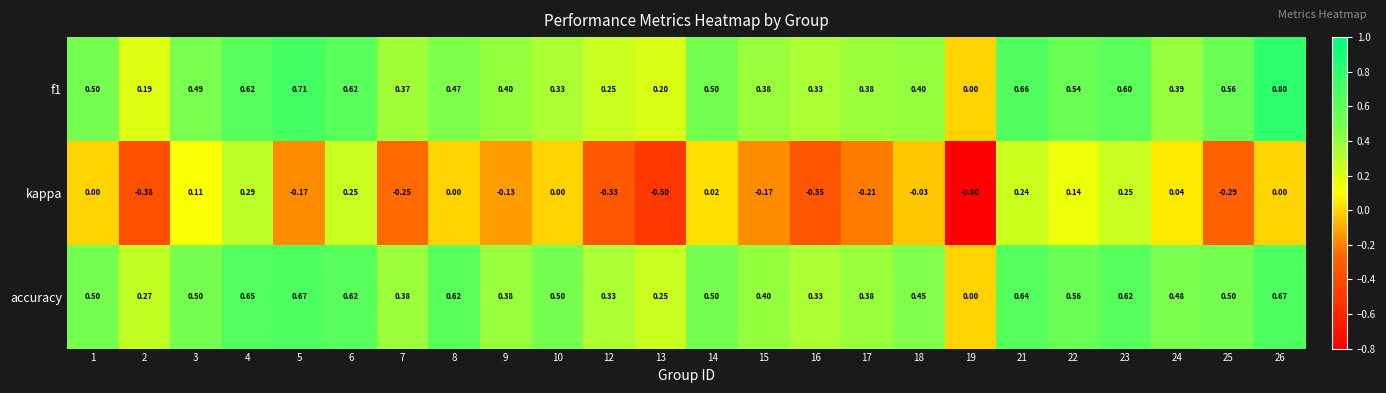

Between 13 and 16, which series saw the biggest shift?

kappa